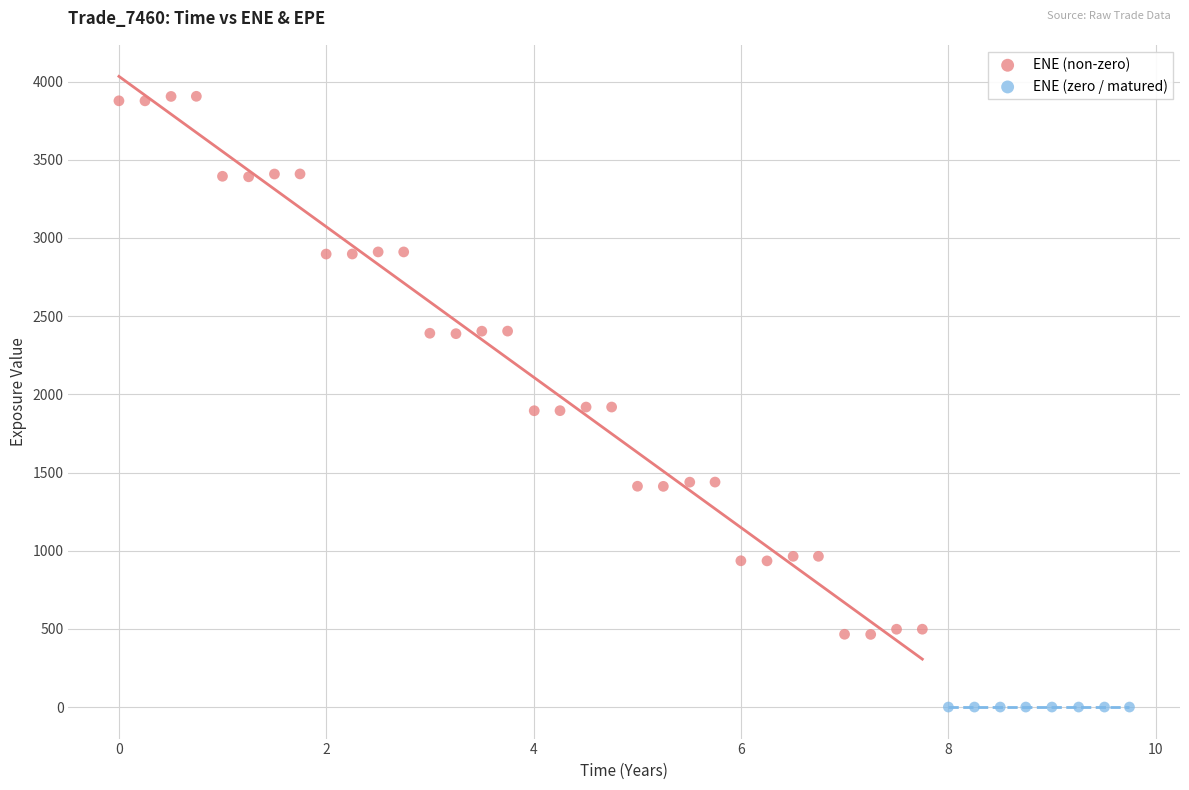

Which series reaches the minimum Y coordinate?

ENE (zero / matured)